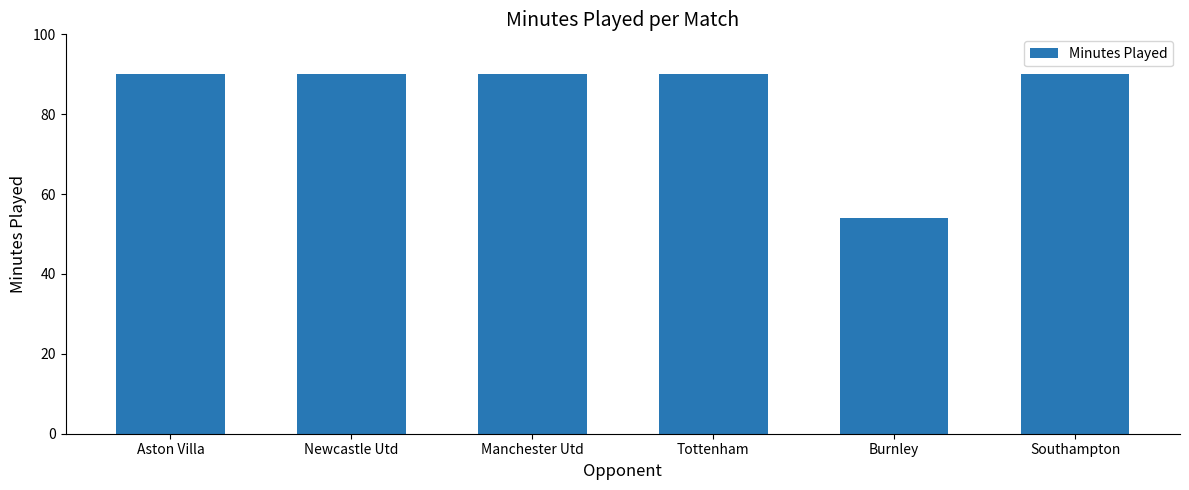

True or false: the data shows 141 at Southampton.

False